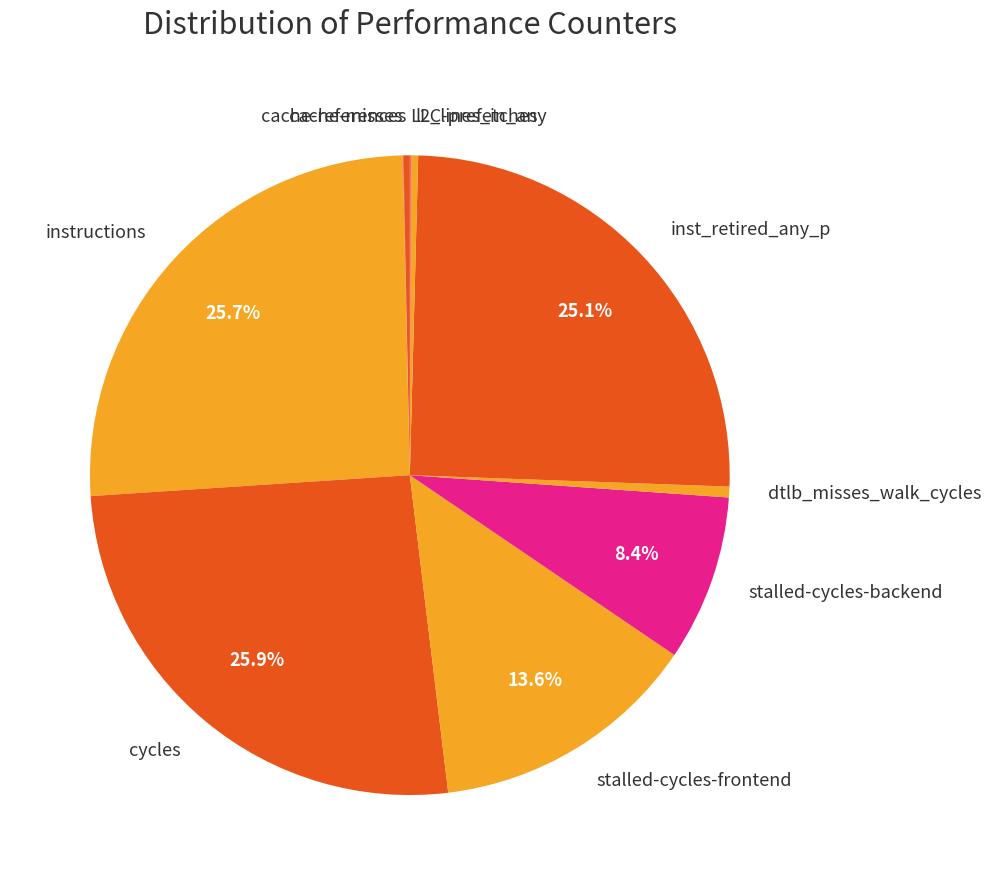

Is there a majority slice in this chart?

No